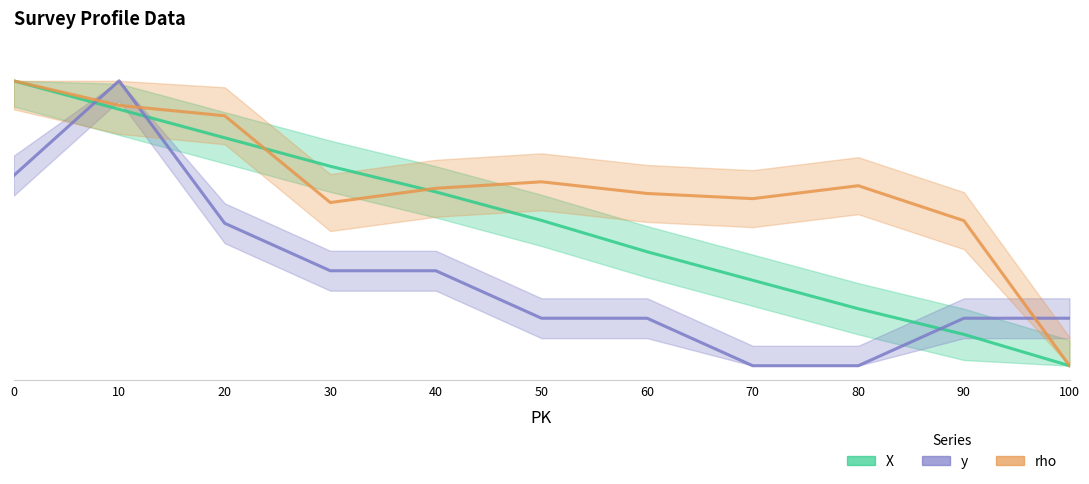

Which series has the largest range (max minus min)?

X